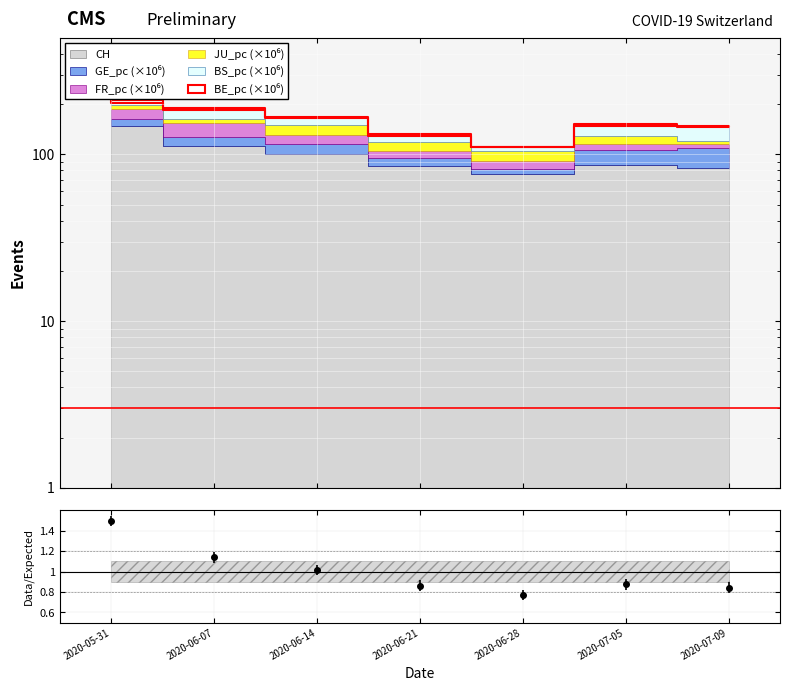

Which category has the lowest value across all series?

2020-06-28